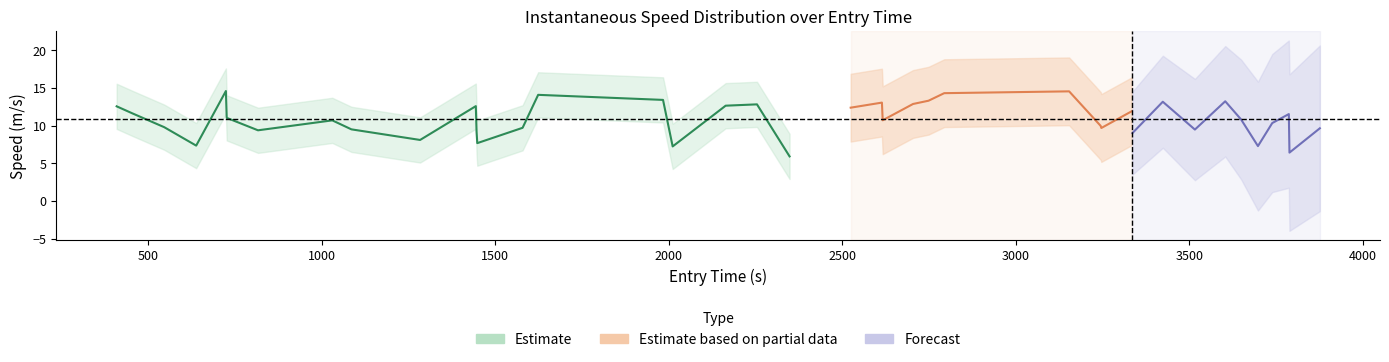

Is this an area chart (filled region under the line)?

No